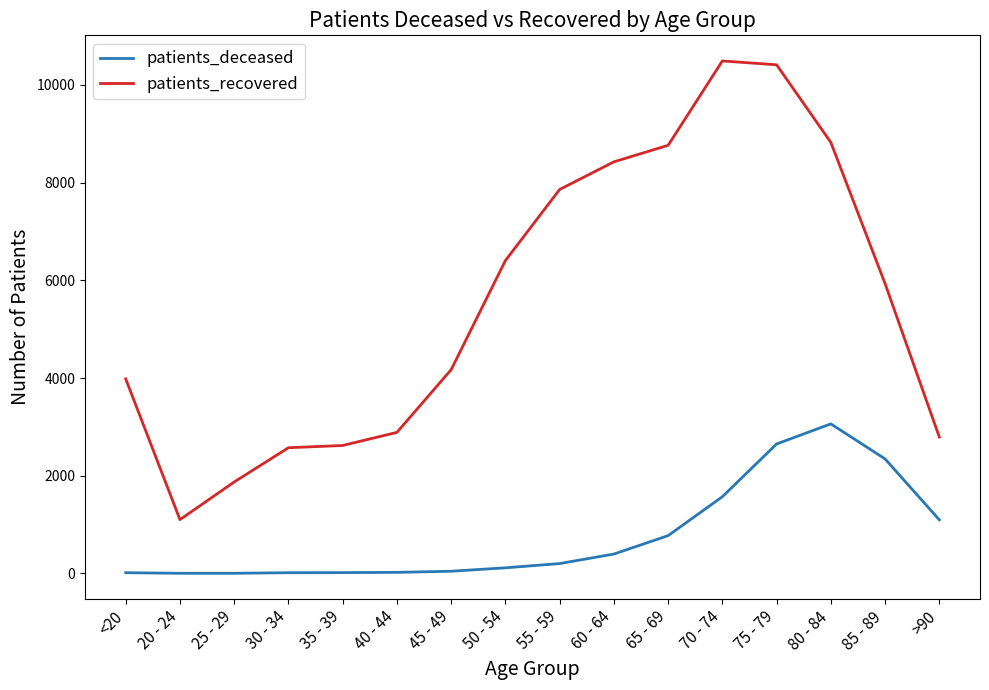

True or false: patients_recovered and patients_deceased intersect in this chart.

False